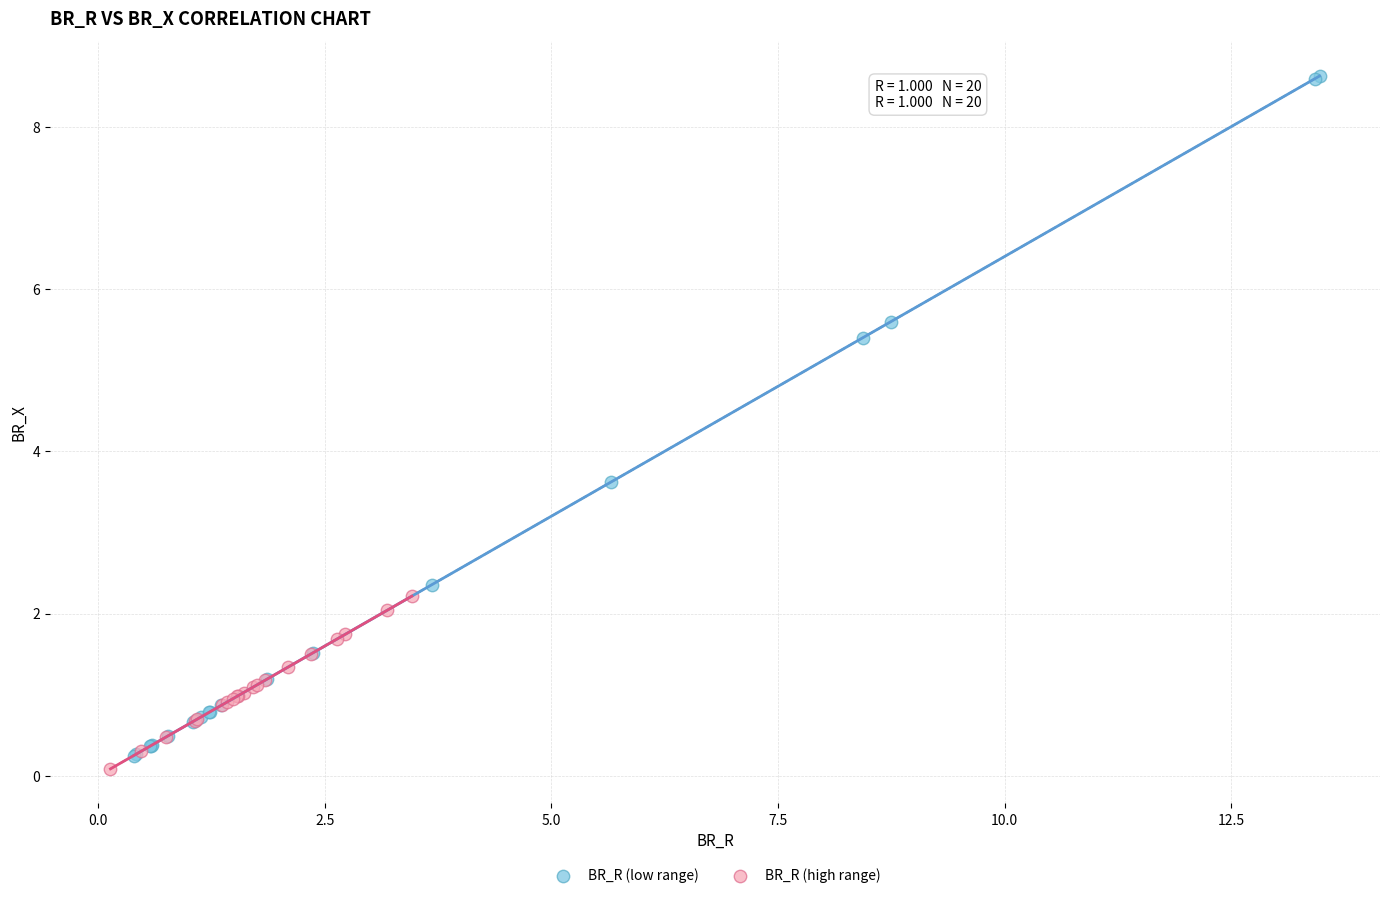

Which series reaches the minimum Y coordinate?

BR_R (high range)